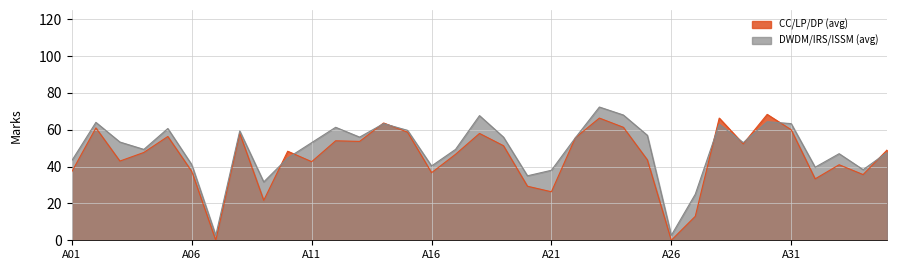

Is it true that CC equals 64 at A33?

False